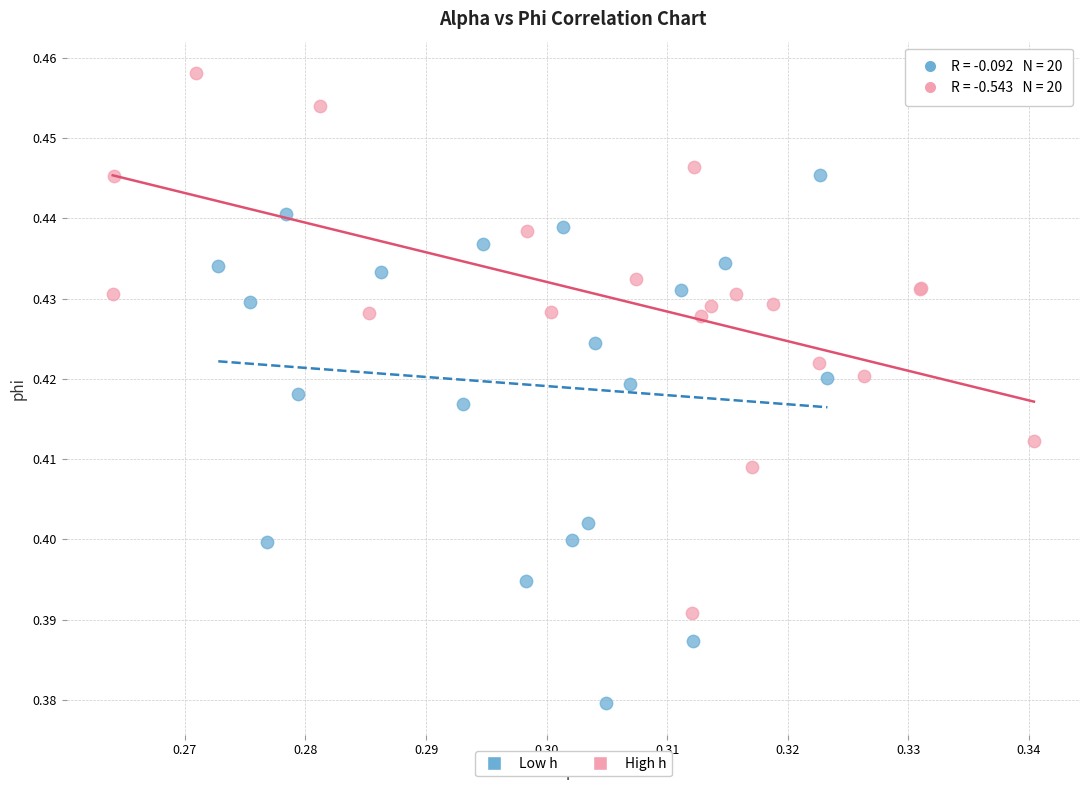

Which series contains the highest Y value?

High h